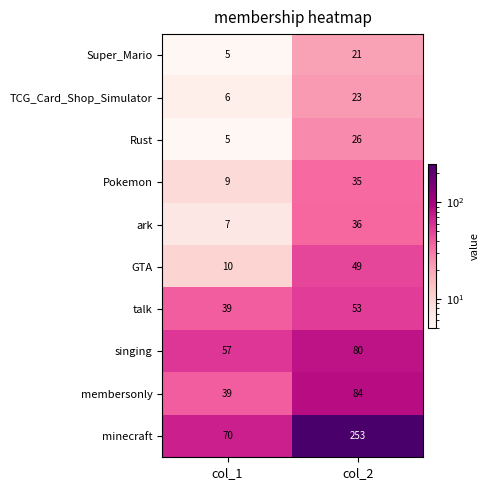

Reading left to right, extract all data points from this chart.

Super_Mario: col_1=5	col_2=21
TCG_Card_Shop_Simulator: col_1=6	col_2=23
Rust: col_1=5	col_2=26
Pokemon: col_1=9	col_2=35
ark: col_1=7	col_2=36
GTA: col_1=10	col_2=49
talk: col_1=39	col_2=53
singing: col_1=57	col_2=80
membersonly: col_1=39	col_2=84
minecraft: col_1=70	col_2=253